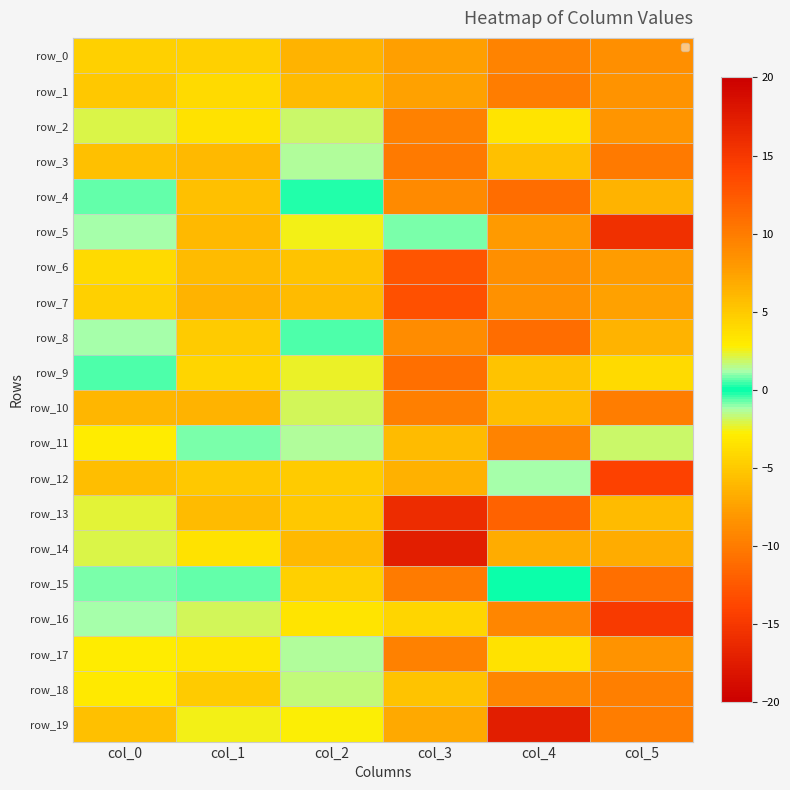

Count the number of data series in this chart.

20